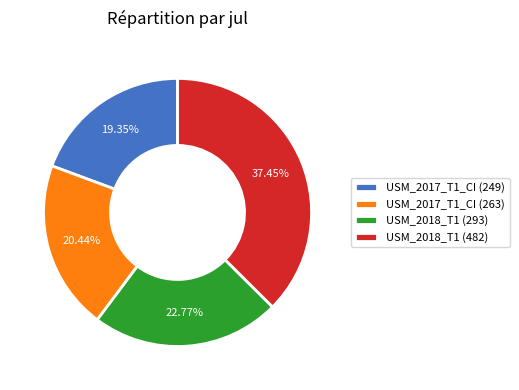

Rank the categories by value from highest to lowest.

USM_2018_T1 (482), USM_2018_T1 (293), USM_2017_T1_CI (263), USM_2017_T1_CI (249)